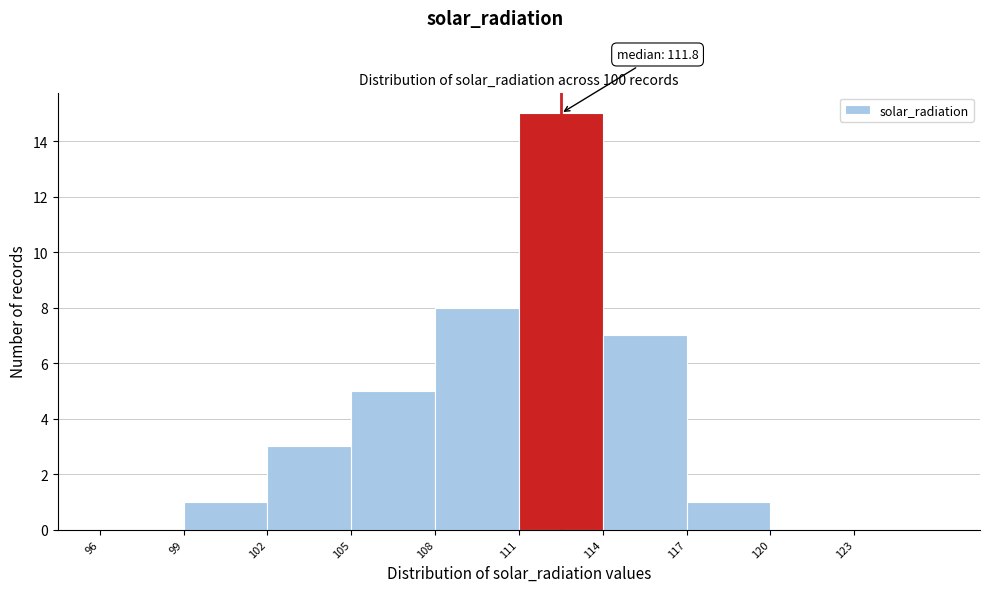

Over which range of the x-axis is the bar tallest?

111 to 114